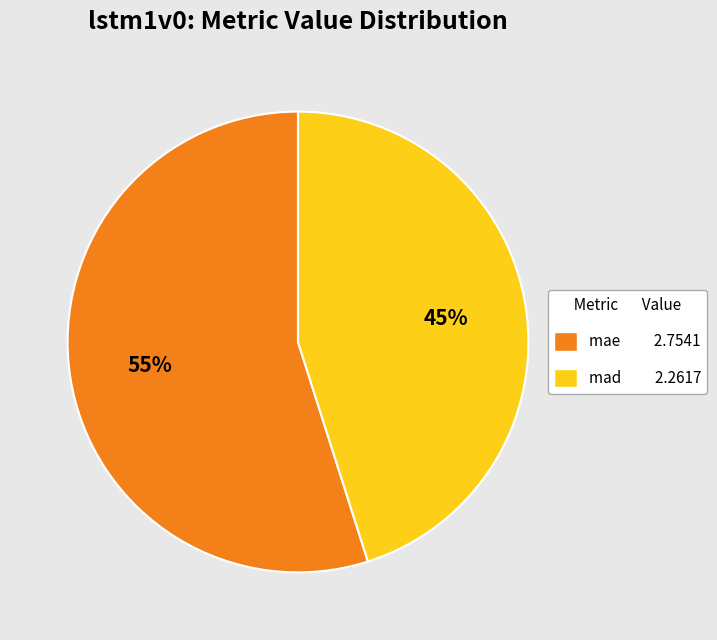

Which category has the smallest portion of the pie?

mad